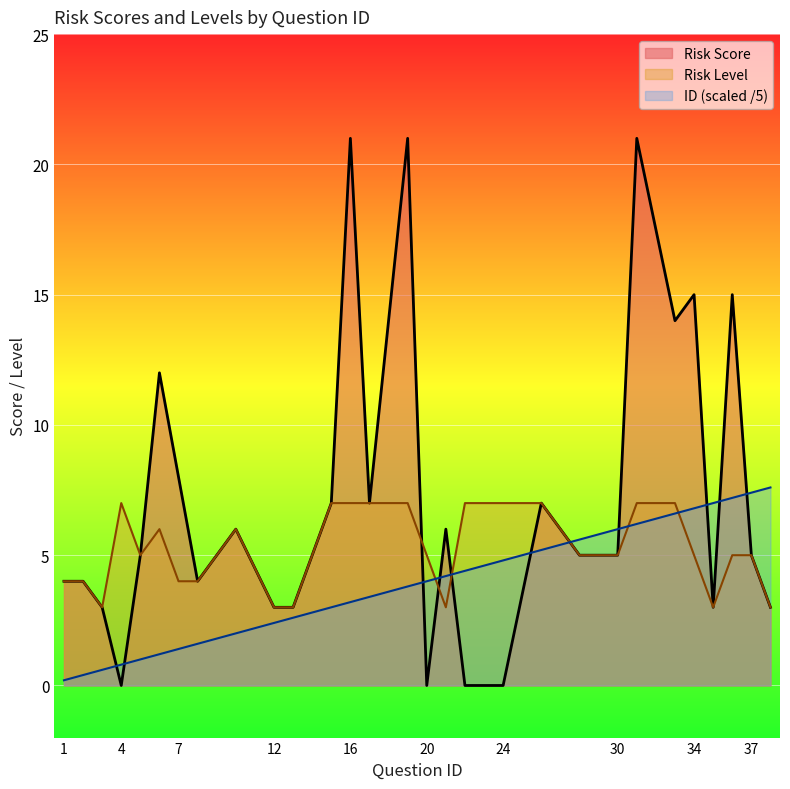

Rank the series by their average value, from highest to lowest.

Risk Score, Risk Level, ID (scaled /5)